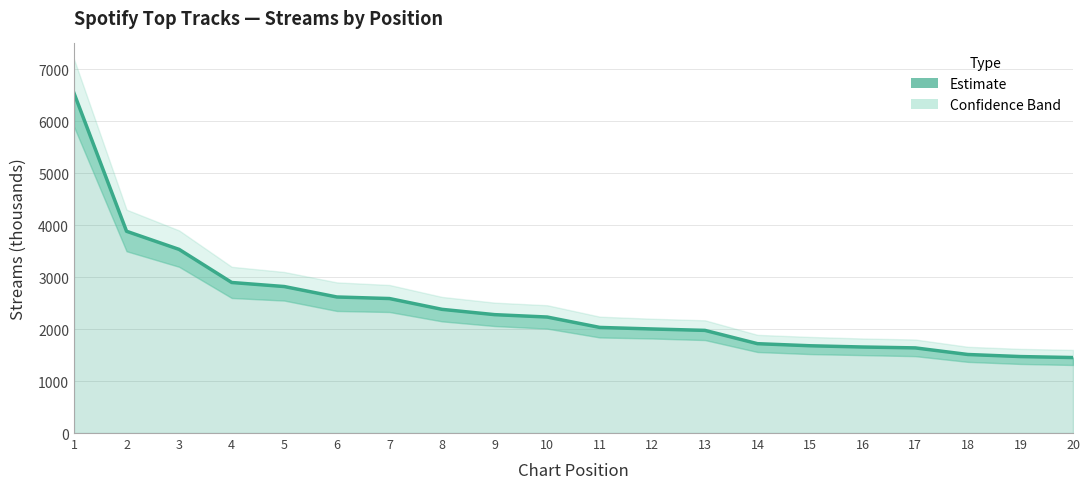

Reading left to right, transcribe all the data shown in this chart.

1=6544	2=3884	3=3535	4=2898	5=2820	6=2619	7=2589	8=2381	9=2279	10=2233	11=2033	12=2003	13=1976	14=1720	15=1680	16=1656	17=1639	18=1512	19=1472	20=1453